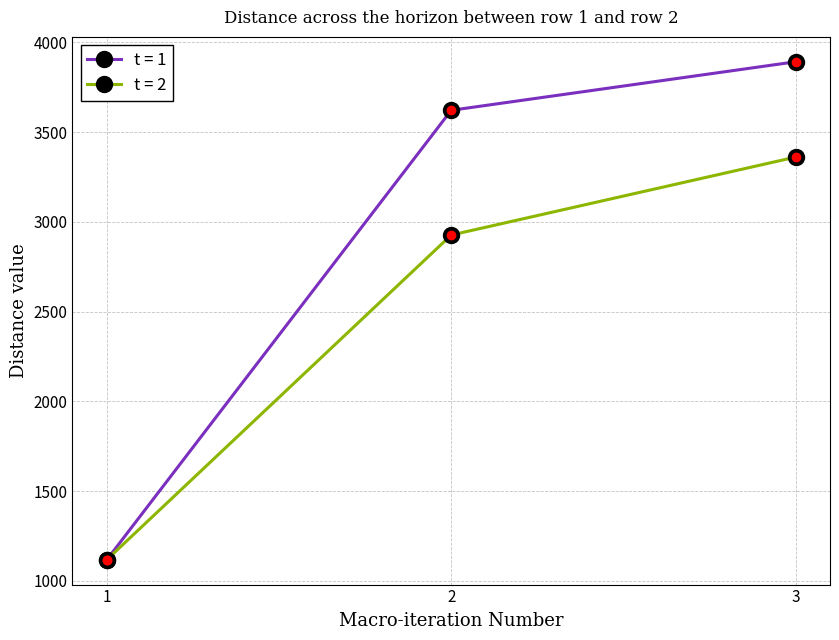

The value of t = 2 at 3 is 3360.4. True or false?

True